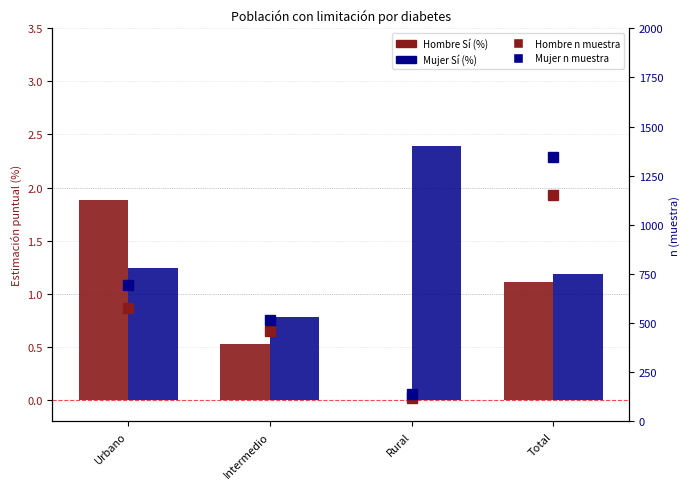

What is the sum of the Hombre Sí (%) values at Urbano and Total?

3.0